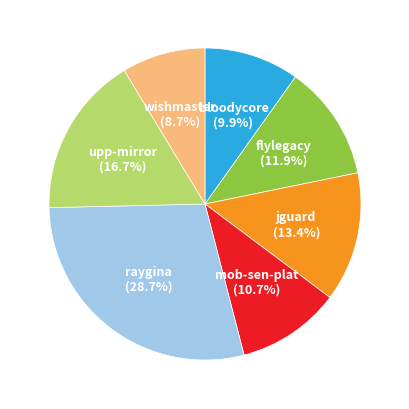

Is there any slice that represents more than half of the pie?

No